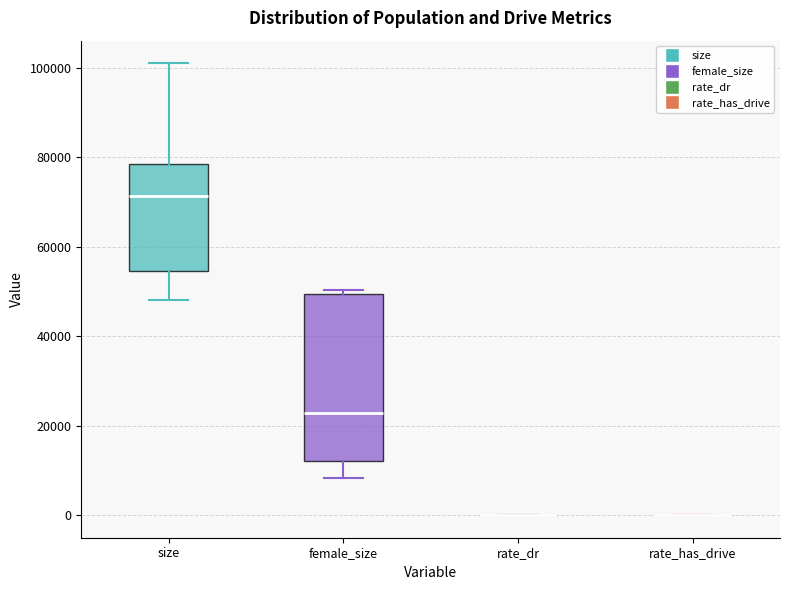

Comparing the boxes themselves (not the whiskers), which one is the tallest?

female_size